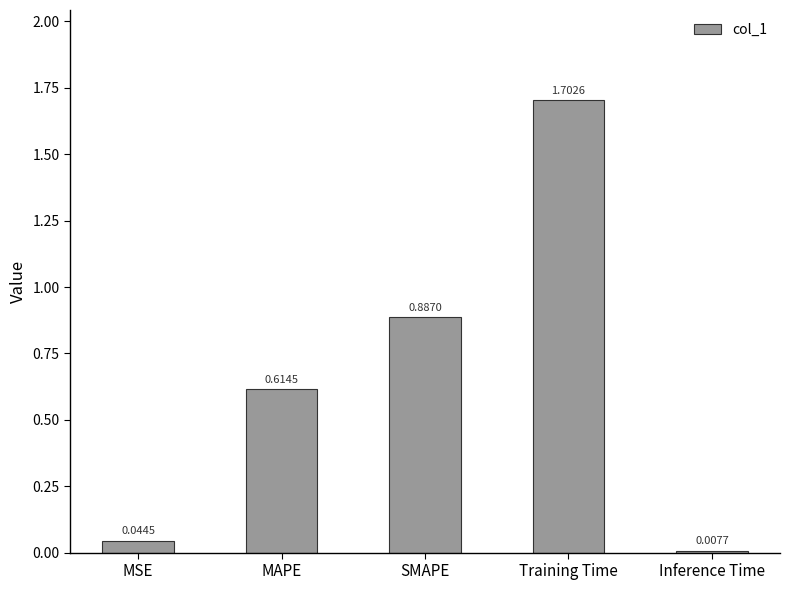

Does the chart contain any negative values?

No